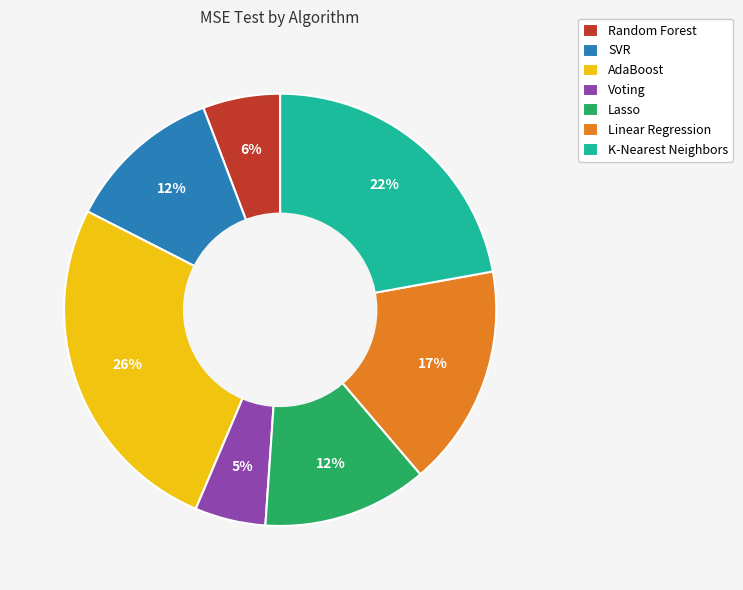

Is there any slice that represents more than half of the pie?

No